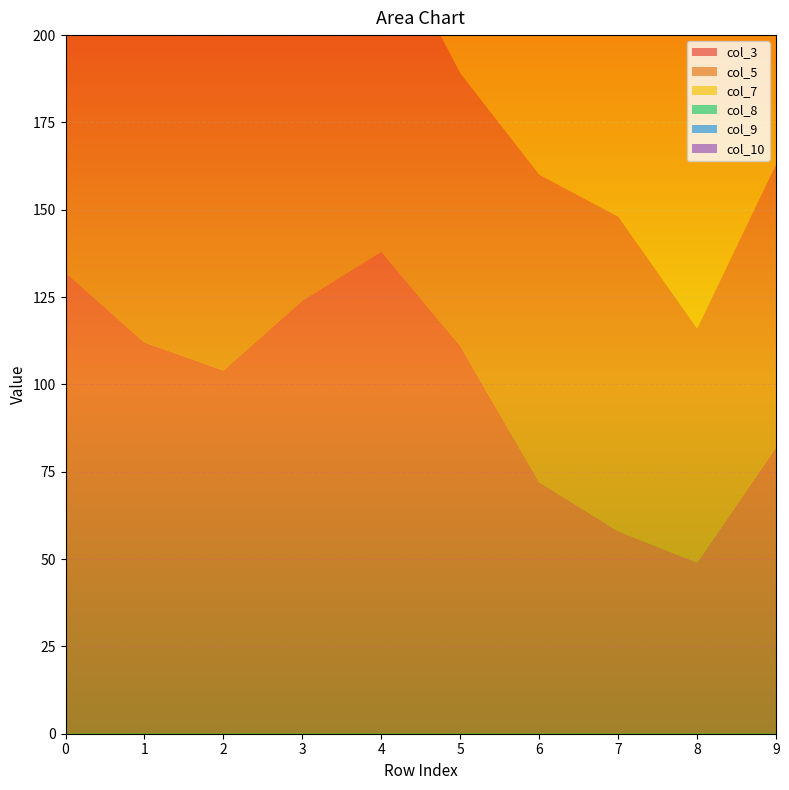

Reading left to right, transcribe all the data shown in this chart.

col_3: 132	112	104	124	138	111	72	58	49	82
col_5: 111	104	123	128	94	78	88	90	67	81
col_7: 88	76	80	85	89	117	134	115	93	77
col_8: 39	72	110	128	135	140	126	100	102	99
col_9: 37	91	131	139	140	141	134	126	152	150
col_10: 45	41	116	165	129	130	158	135	128	128